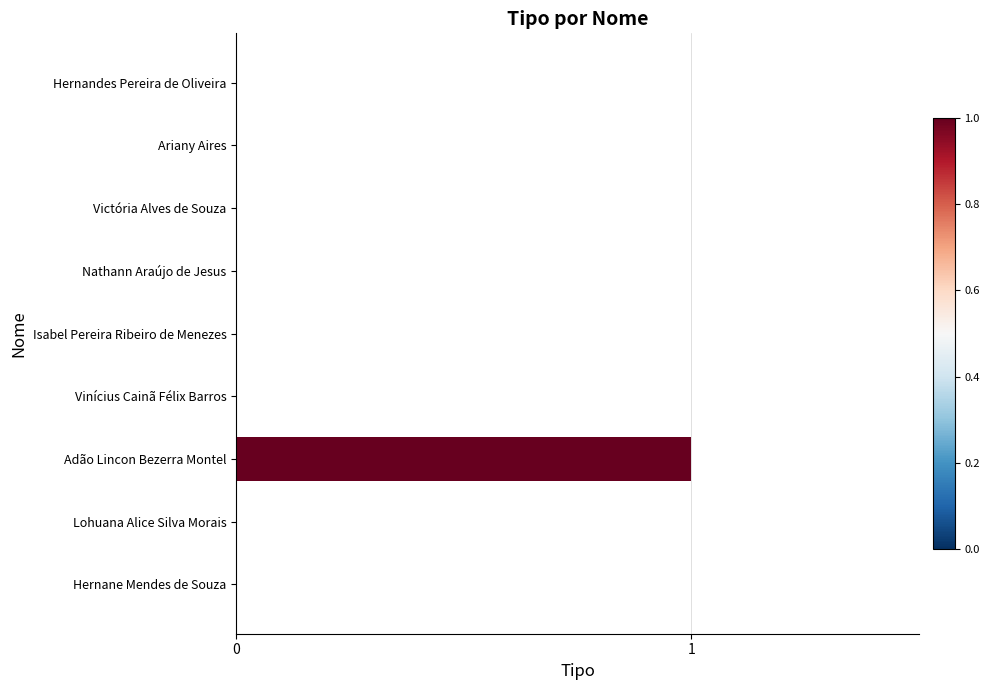

What is the sum of all values?

1